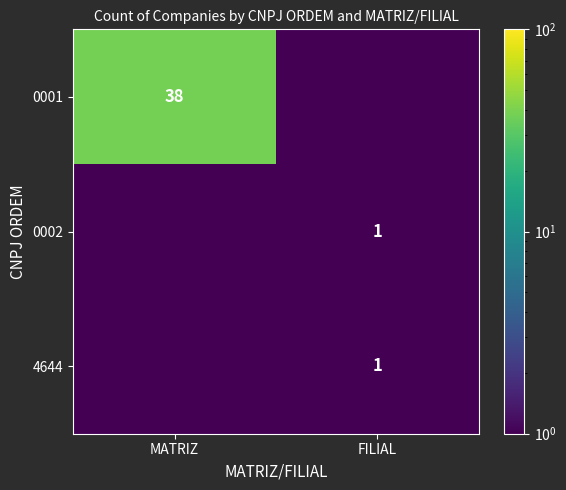

Rank the categories by 0001 value from highest to lowest.

MATRIZ, FILIAL